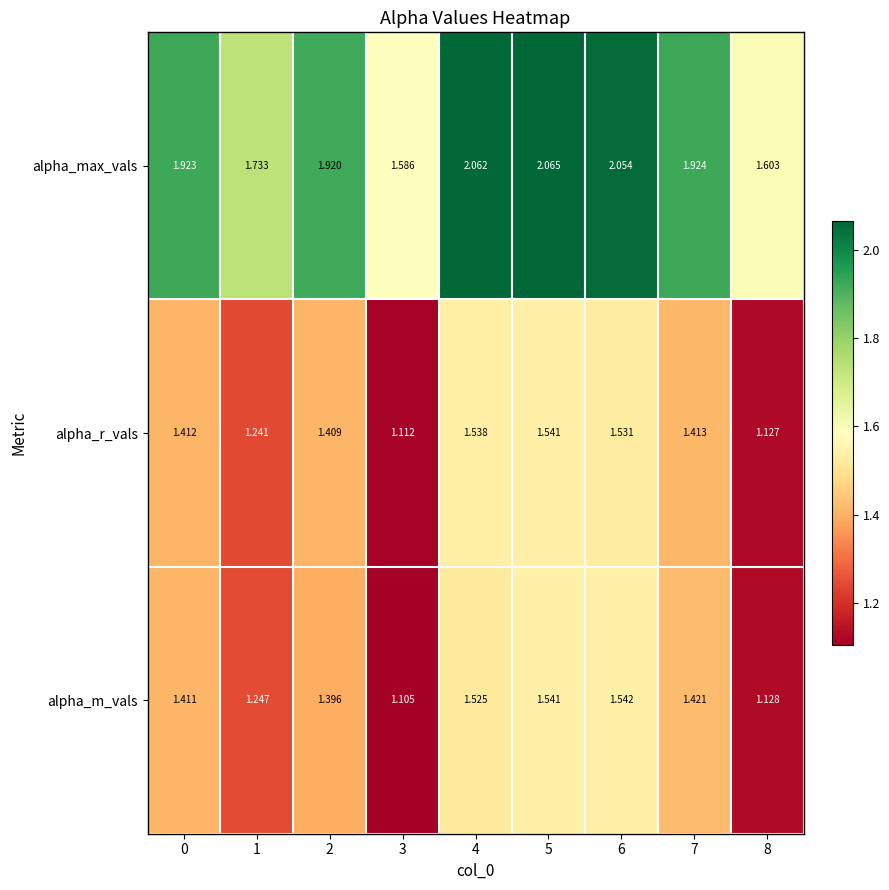

Which series has the largest range (max minus min)?

alpha_max_vals